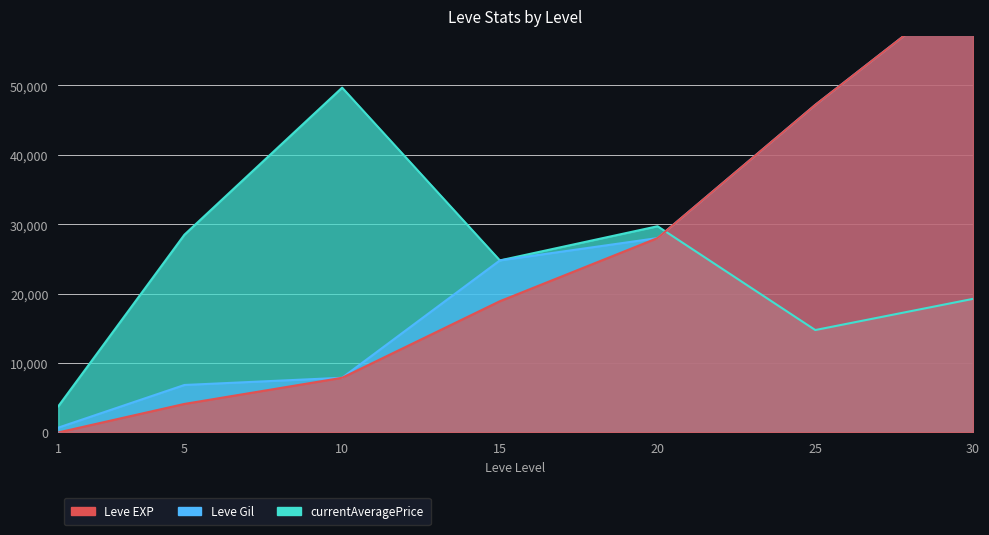

True or false: Leve EXP has a value of 1 at 1.

True